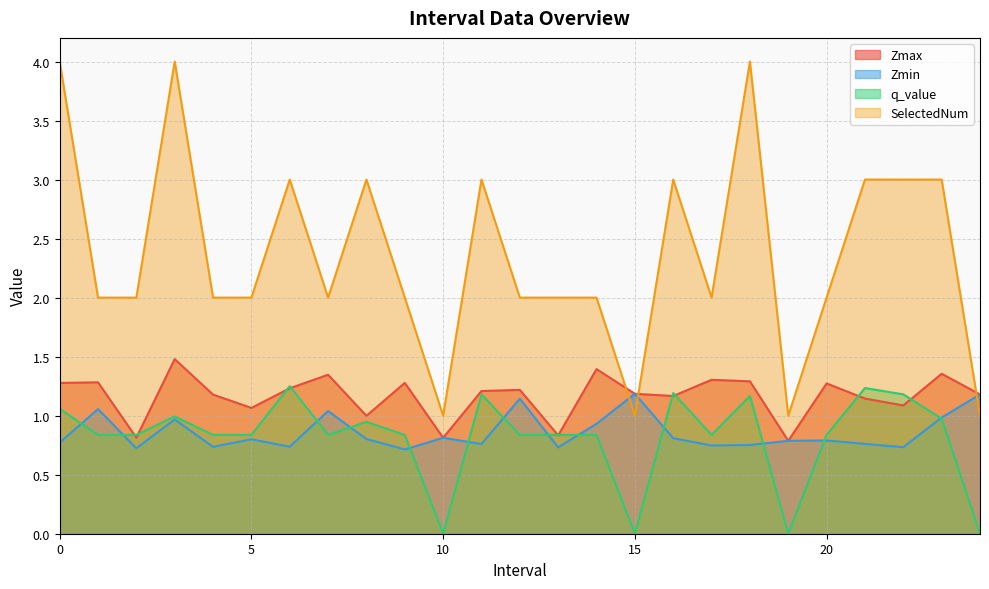

Is it true that q_value equals 0.4 at 21.0?

False